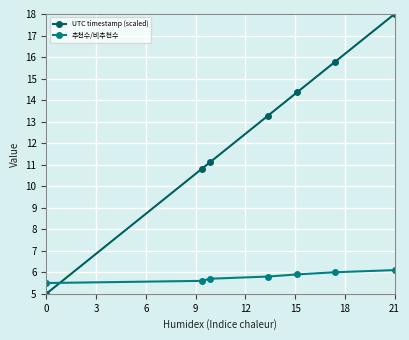

Reading left to right, extract all data points from this chart.

UTC timestamp (scaled): 5.0	10.8	11.1	13.3	14.4	15.8	18.0
추천수/비추천수: 5.5	5.6	5.7	5.8	5.9	6.0	6.1